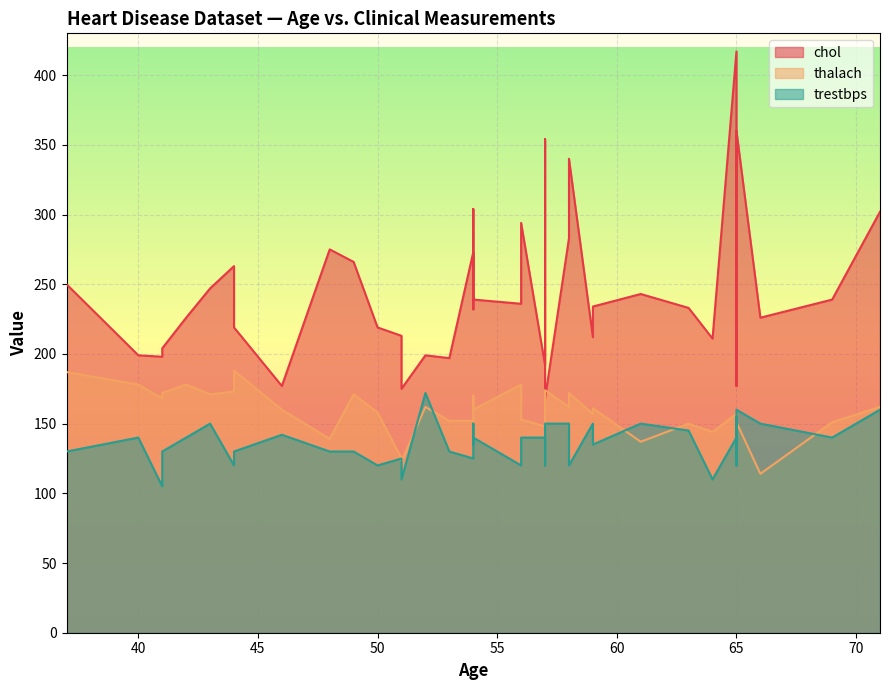

True or false: thalach has a value of 267 at 42.

False